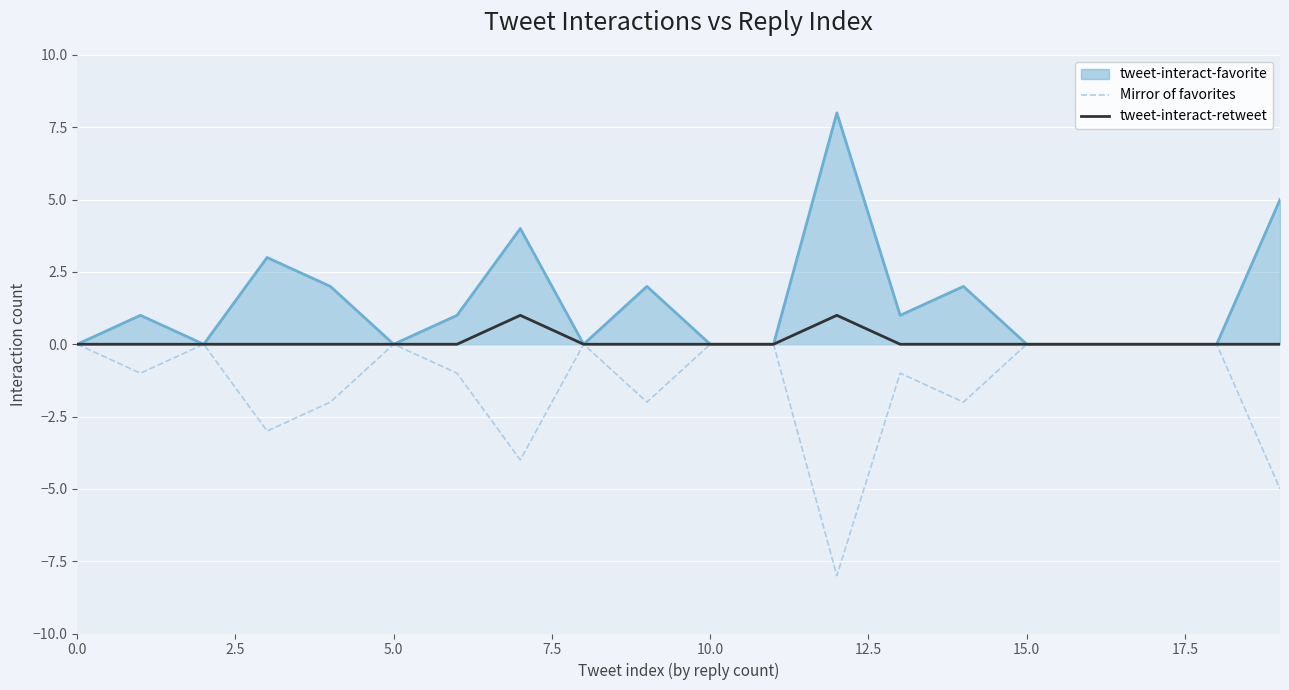

What is the maximum value for tweet-interact-favorite?

8